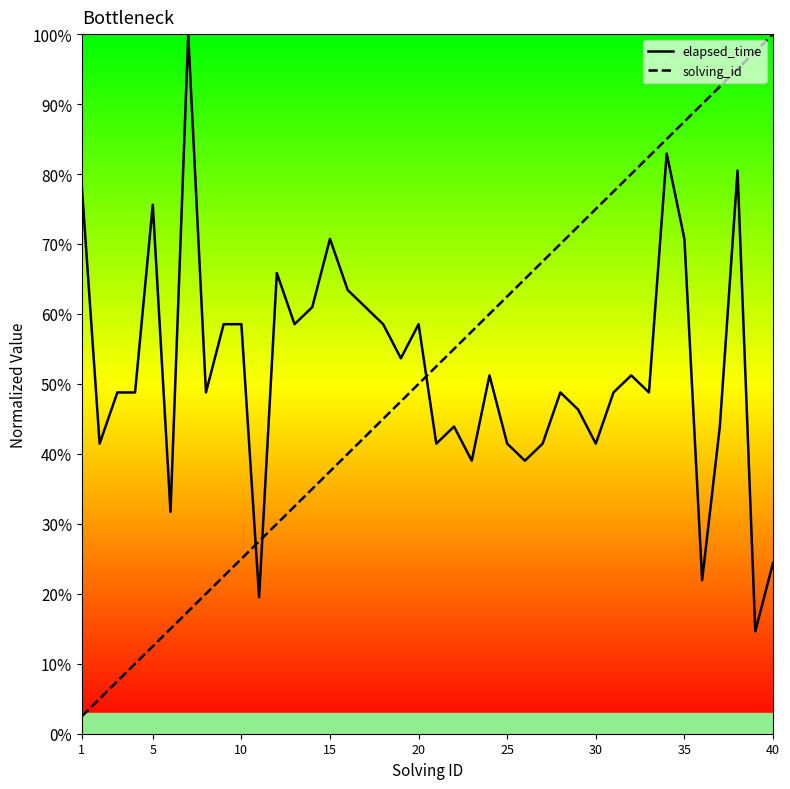

What are all the series names shown in the legend?

elapsed_time, solving_id